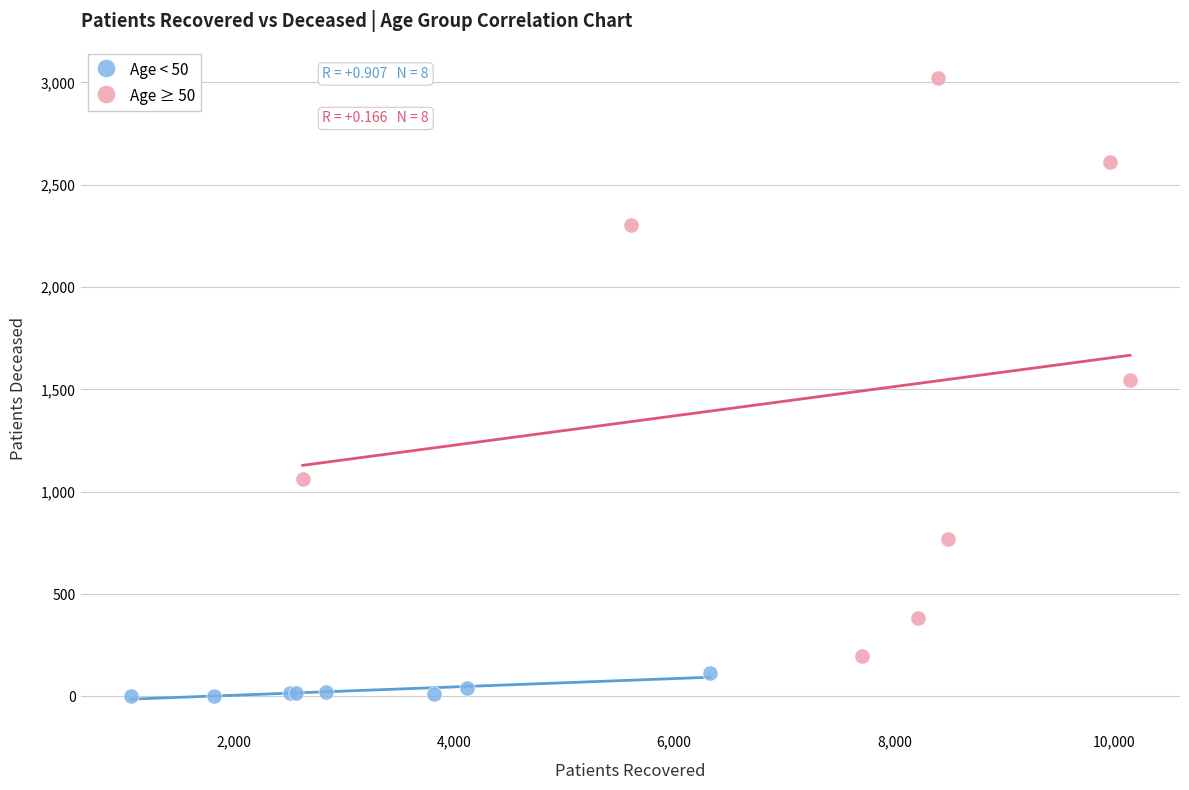

Which series contains the highest Y value?

Age ≥ 50